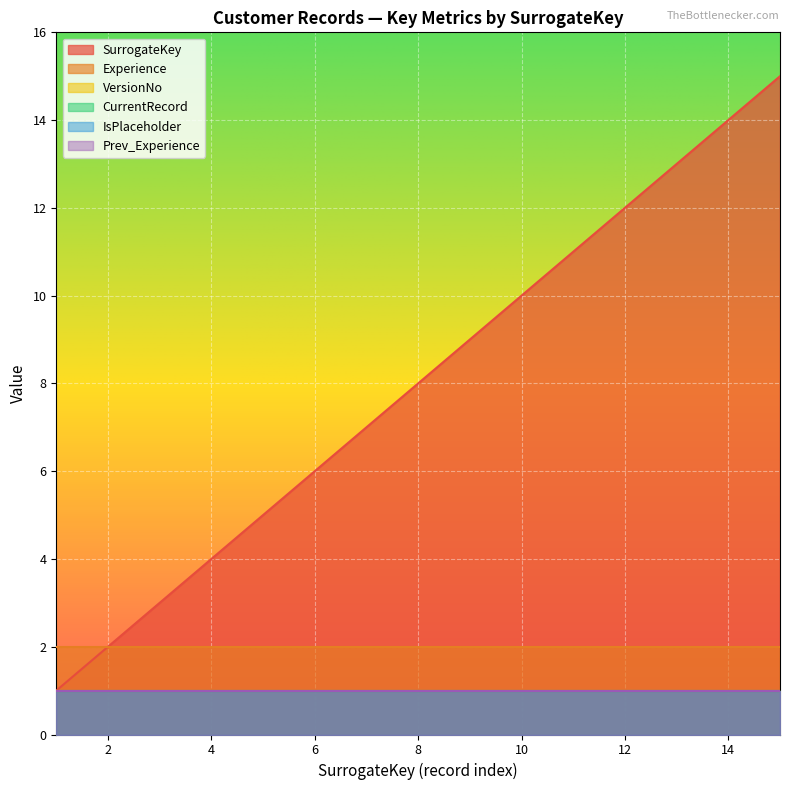

Reading right to left, extract all data points from this chart.

SurrogateKey: 15	14	13	12	11	10	9	8	7	6	5	4	3	2	1
Experience: 2	2	2	2	2	2	2	2	2	2	2	2	2	2	2
VersionNo: 1	1	1	1	1	1	1	1	1	1	1	1	1	1	1
CurrentRecord: 1	1	1	1	1	1	1	1	1	1	1	1	1	1	1
IsPlaceholder: 1	1	1	1	1	1	1	1	1	1	1	1	1	1	1
Prev_Experience: 1	1	1	1	1	1	1	1	1	1	1	1	1	1	1